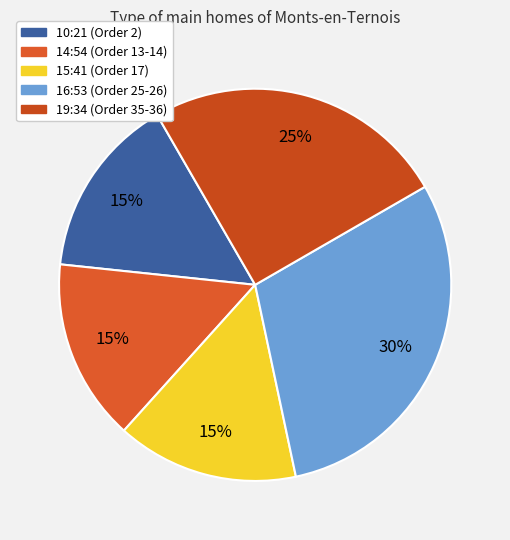

To the nearest percent, what is the combined percentage of 19:34 and 16:53?

55%